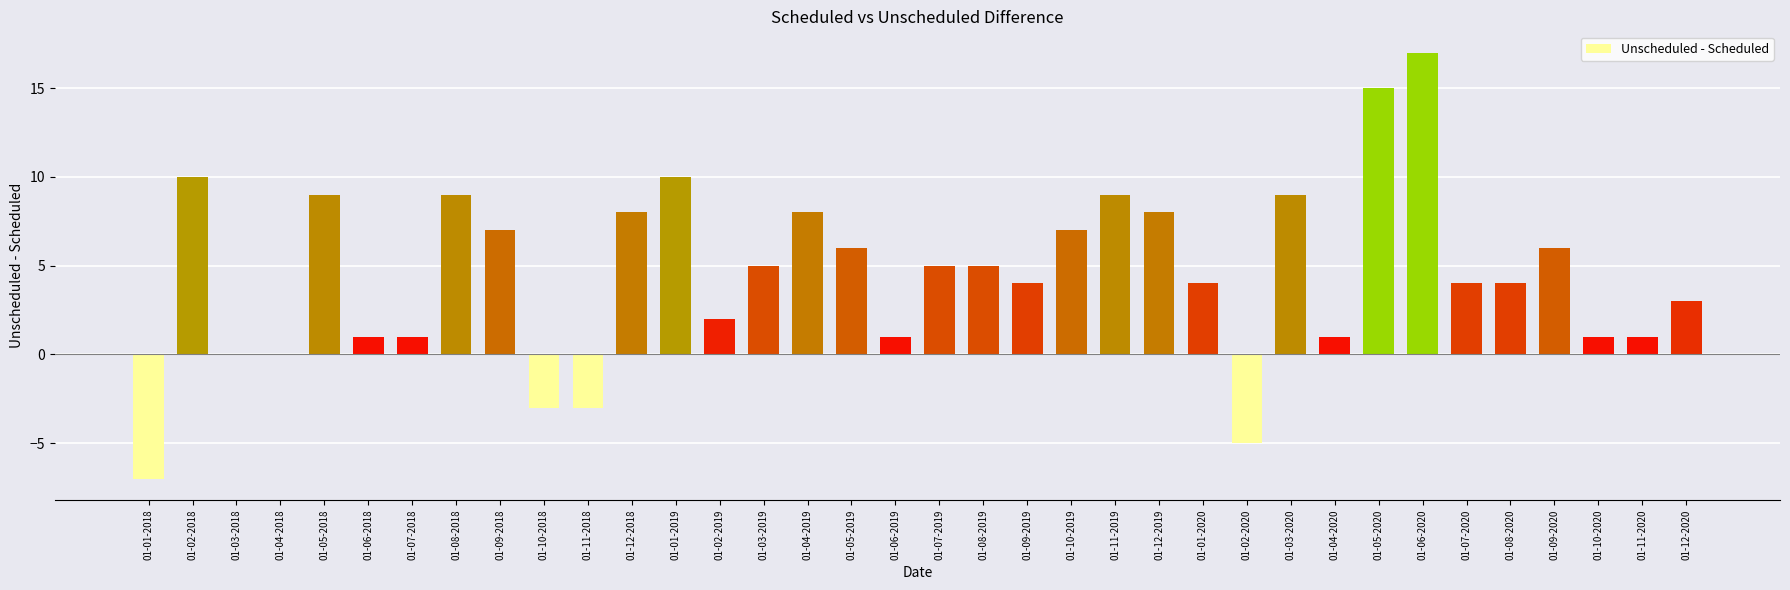

Which has a higher value, 01-05-2019 or 01-01-2019?

01-01-2019